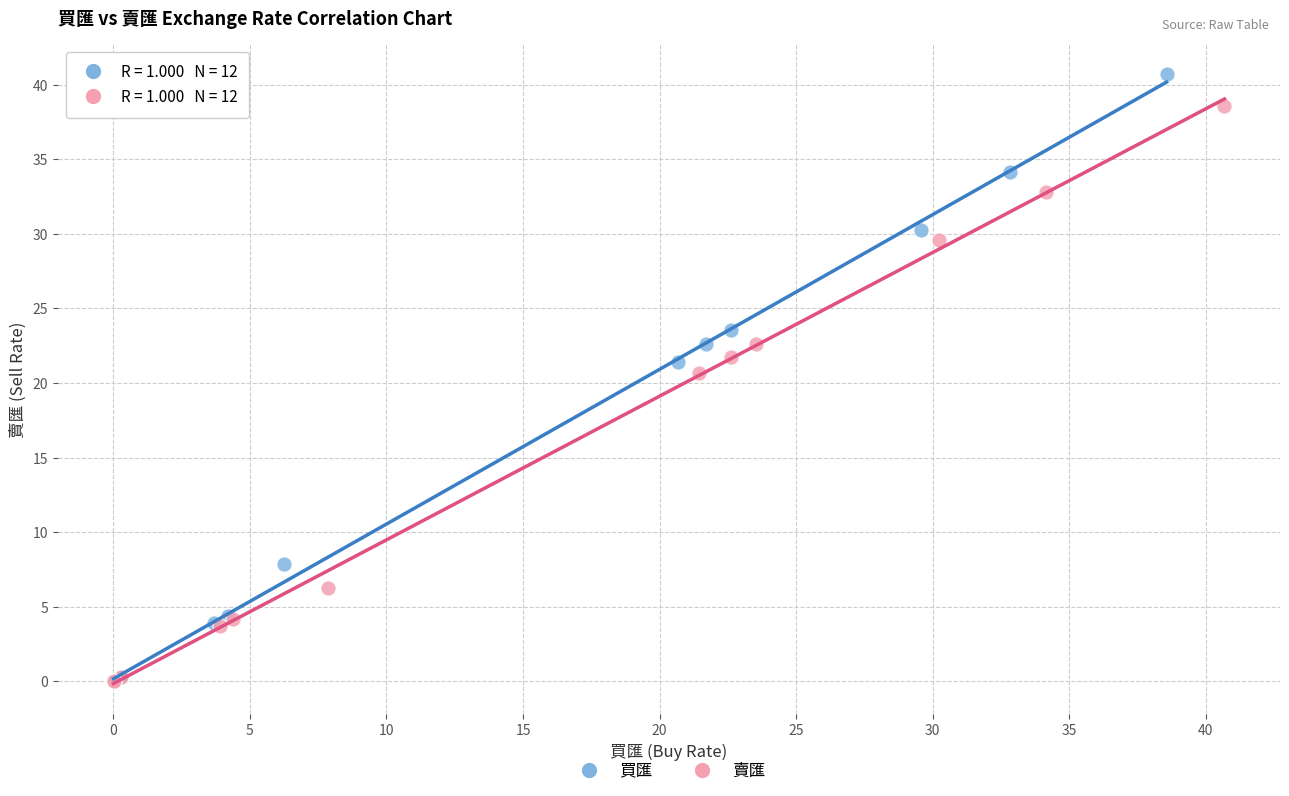

Which series has the largest Y range (max minus min)?

買匯